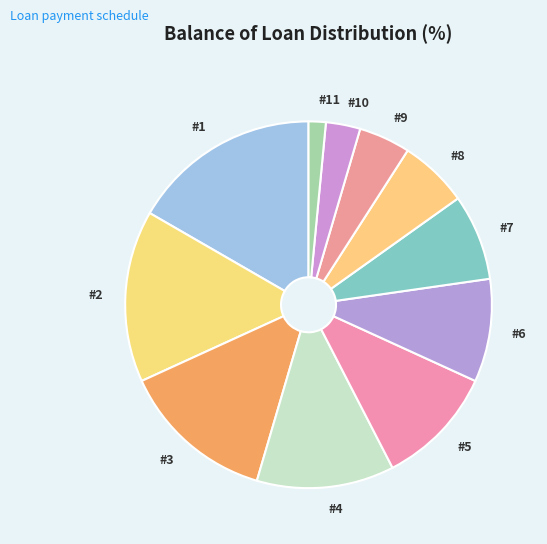

The #7 slice represents 8% of the pie. True or false?

True